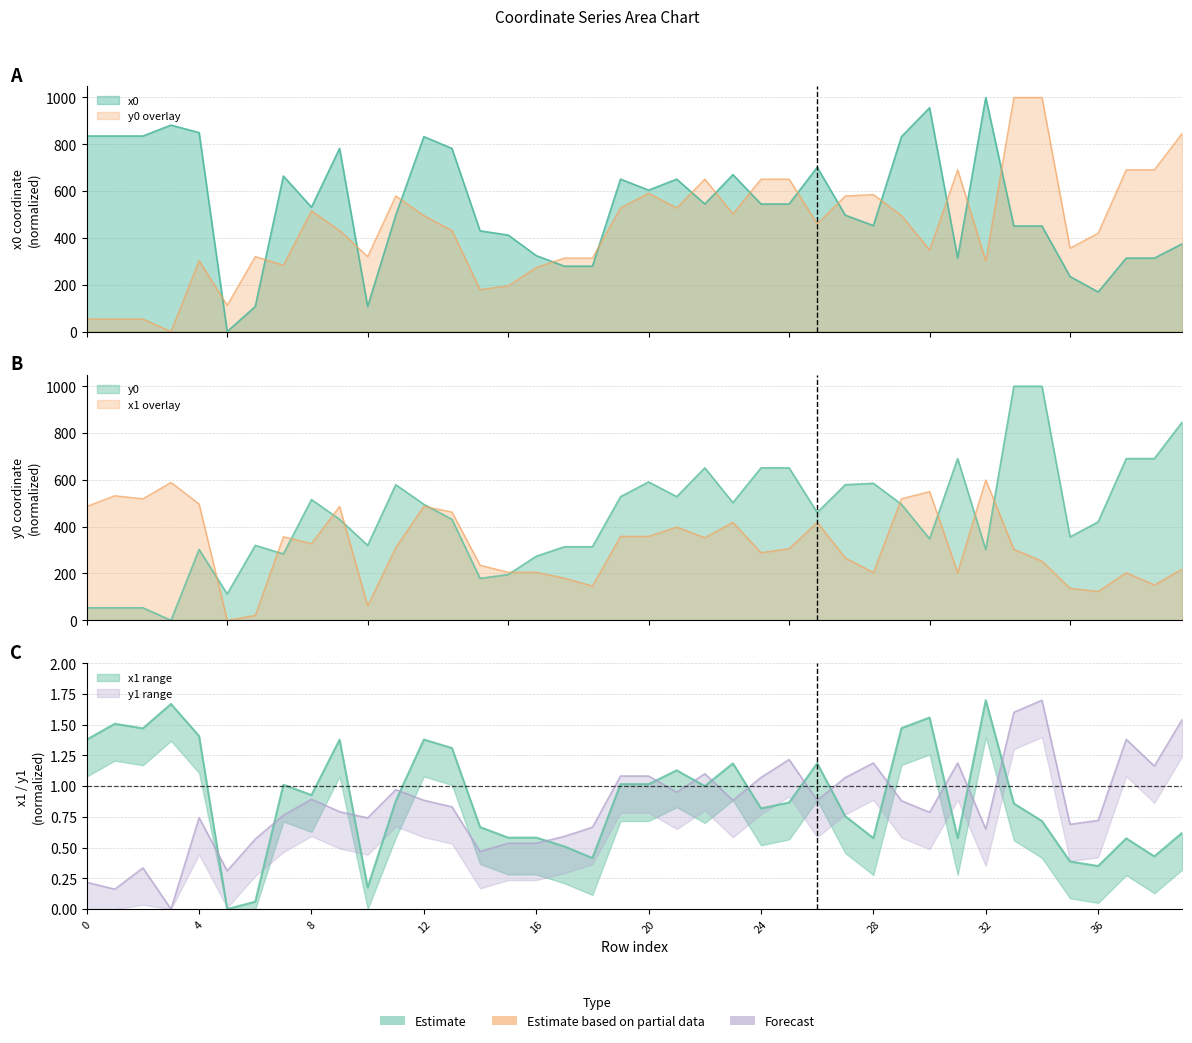

How many distinct data groups are displayed?

4